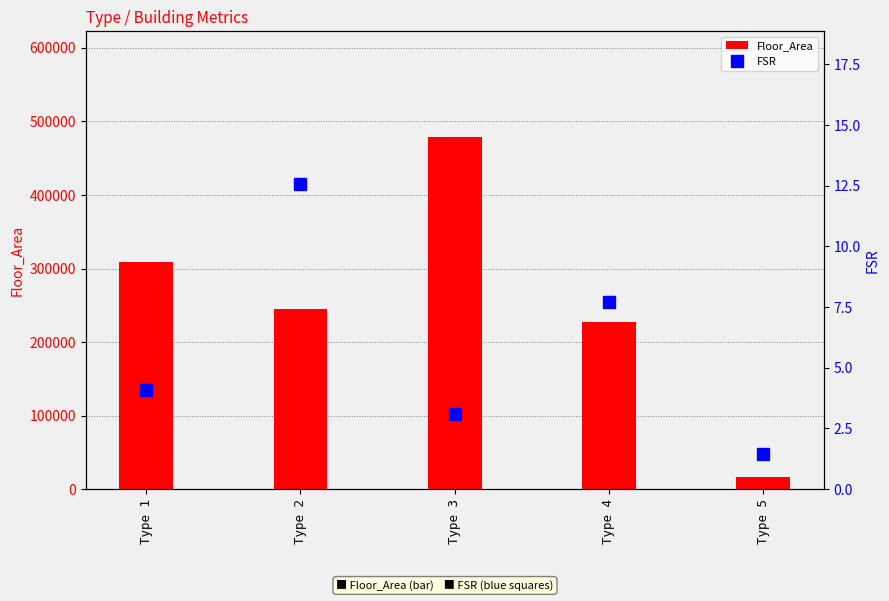

What are all the series names shown in the legend?

Floor_Area, FSR